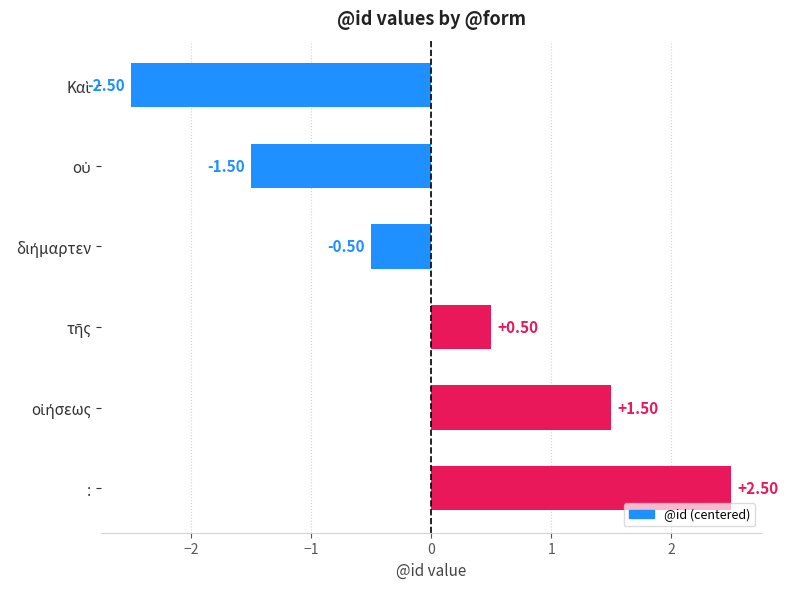

Does the chart contain any negative values?

Yes